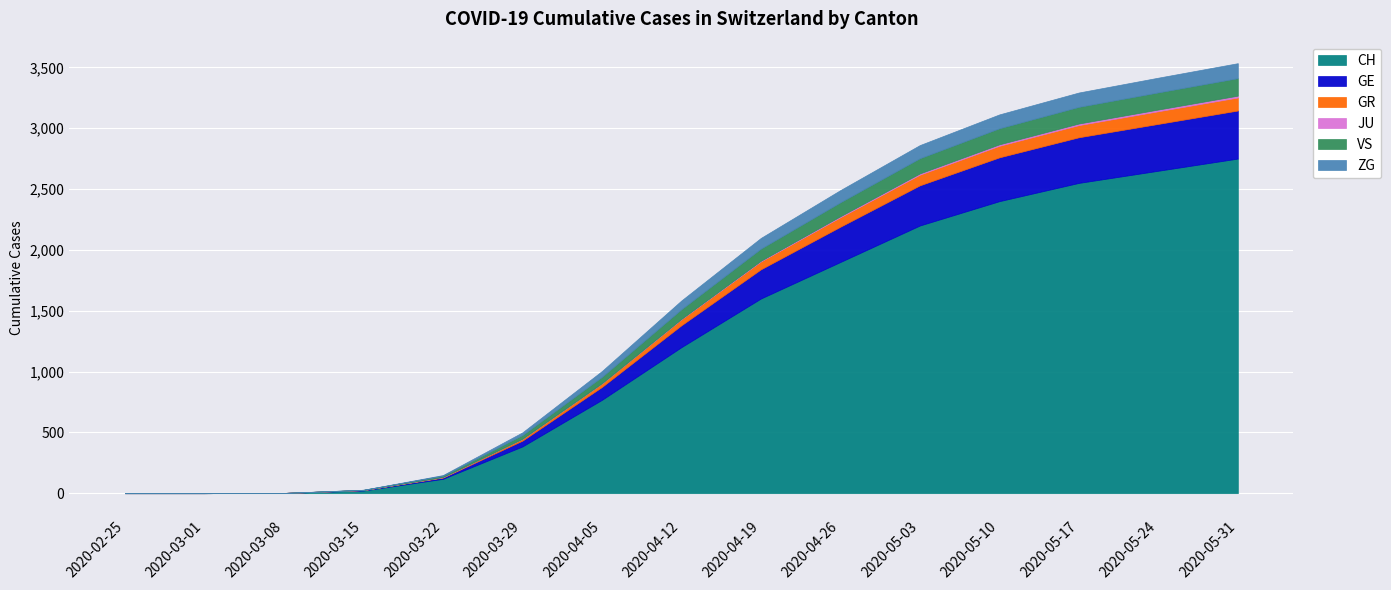

True or false: GR and JU intersect in this chart.

False